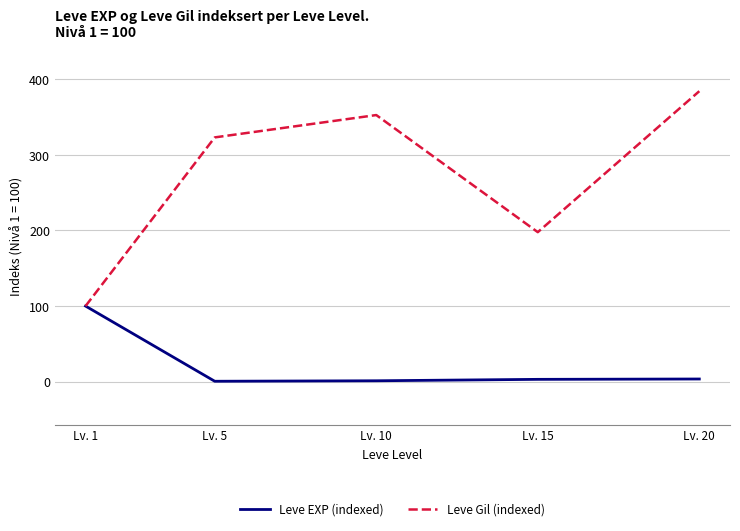

What is the sum of the Leve EXP (indexed) values at Lv. 5 and Lv. 15?

3.5